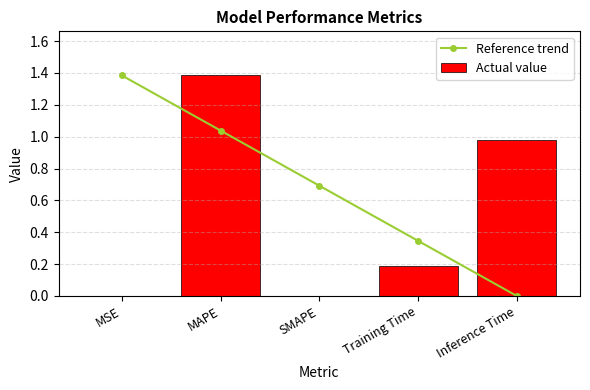

Rank the series by their maximum value, from highest to lowest.

Reference trend, Actual value